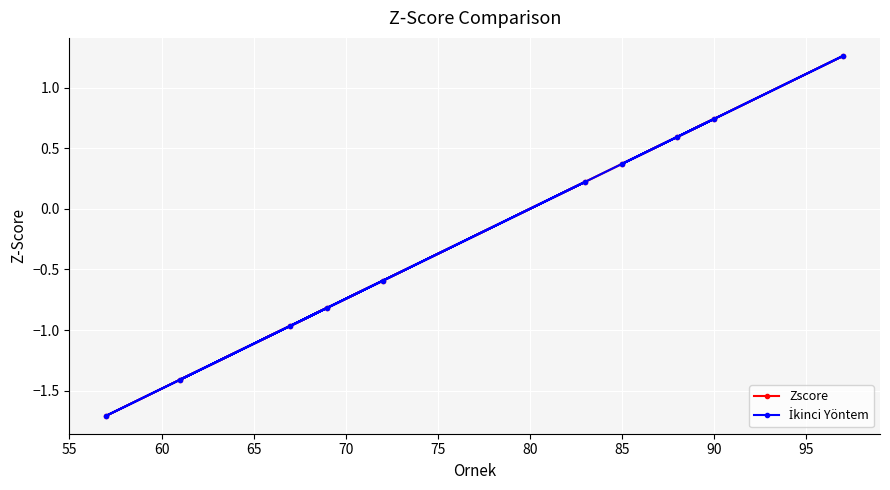

What is the highest value of the Zscore series?

1.3